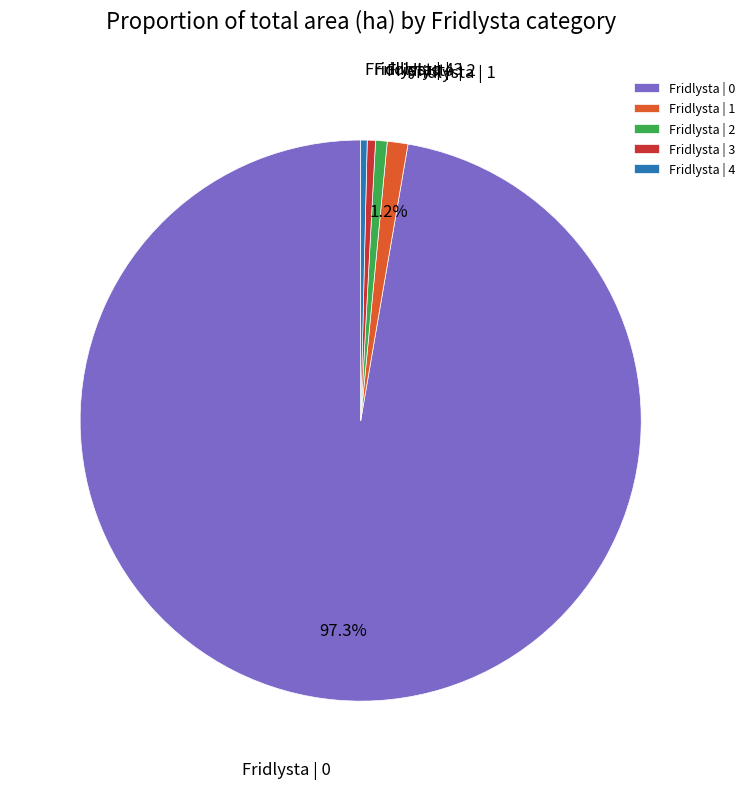

To the nearest percent, what is the difference between the largest and smallest slice percentages?

97%